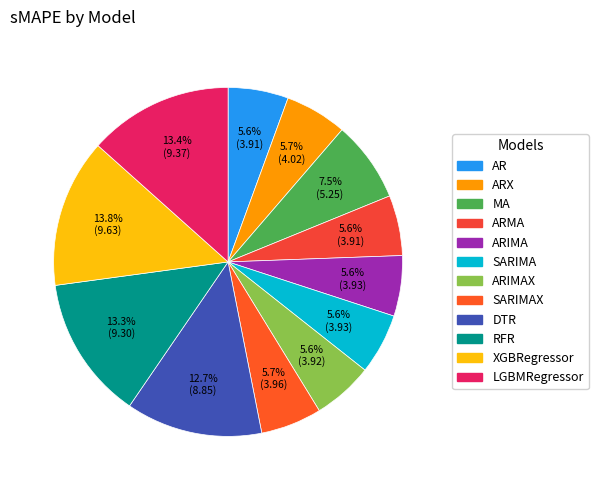

To the nearest percent, what portion does ARX represent?

6%